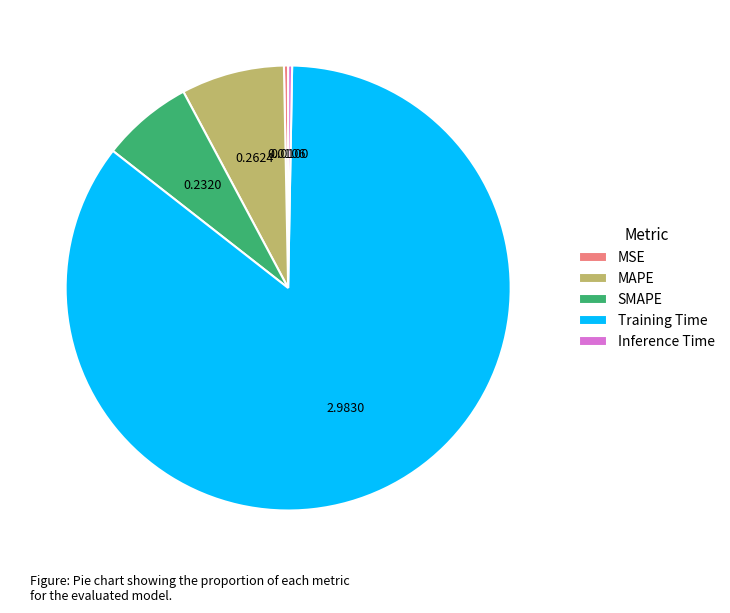

Is the sum of Training Time and SMAPE greater than half?

Yes